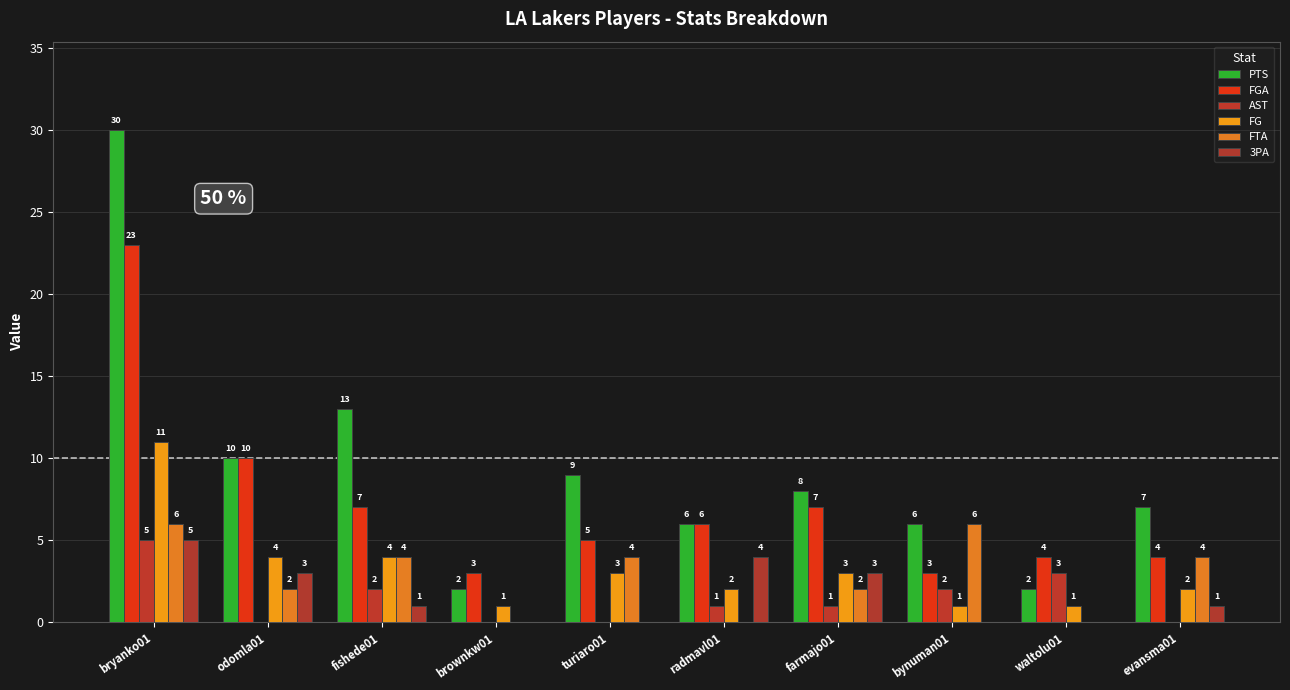

The value of FGA at brownkw01 is 3. True or false?

True